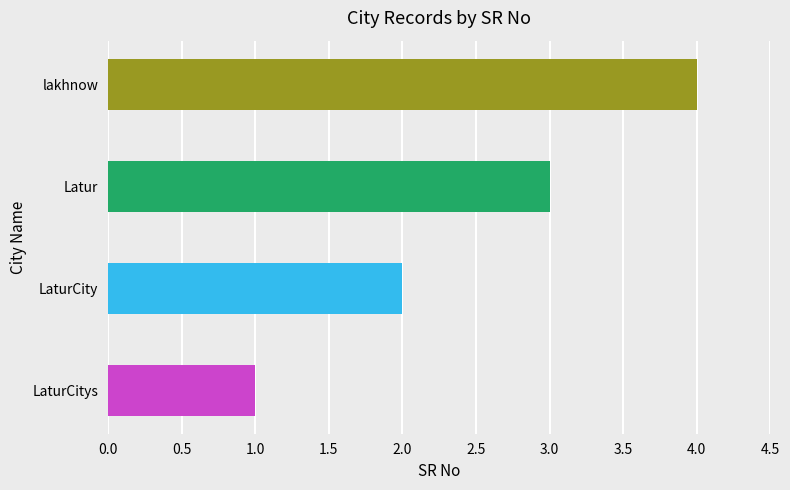

What is the approximate value at lakhnow?

4